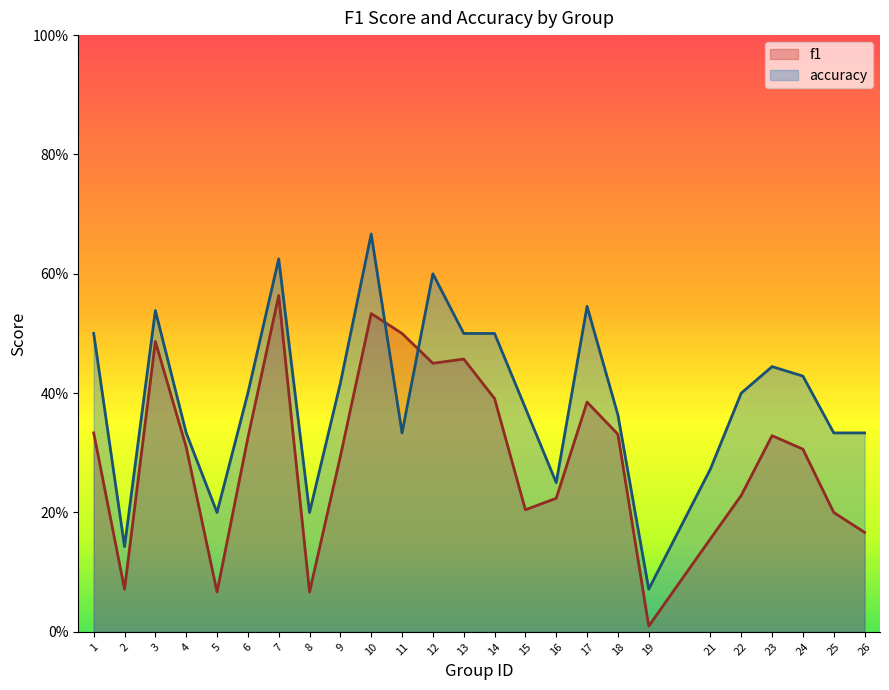

What is the sum of all accuracy values?

9.8